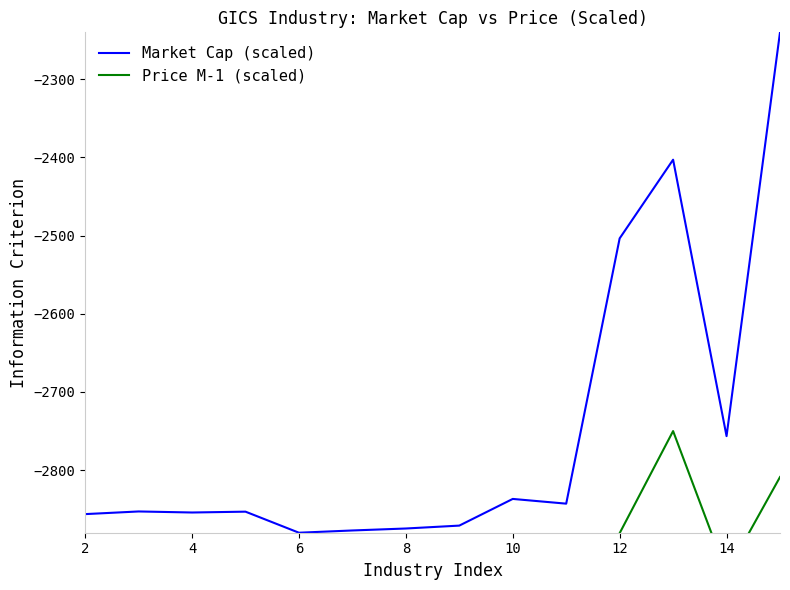

The value of Market Cap (scaled) at 10 is -2836.8. True or false?

True